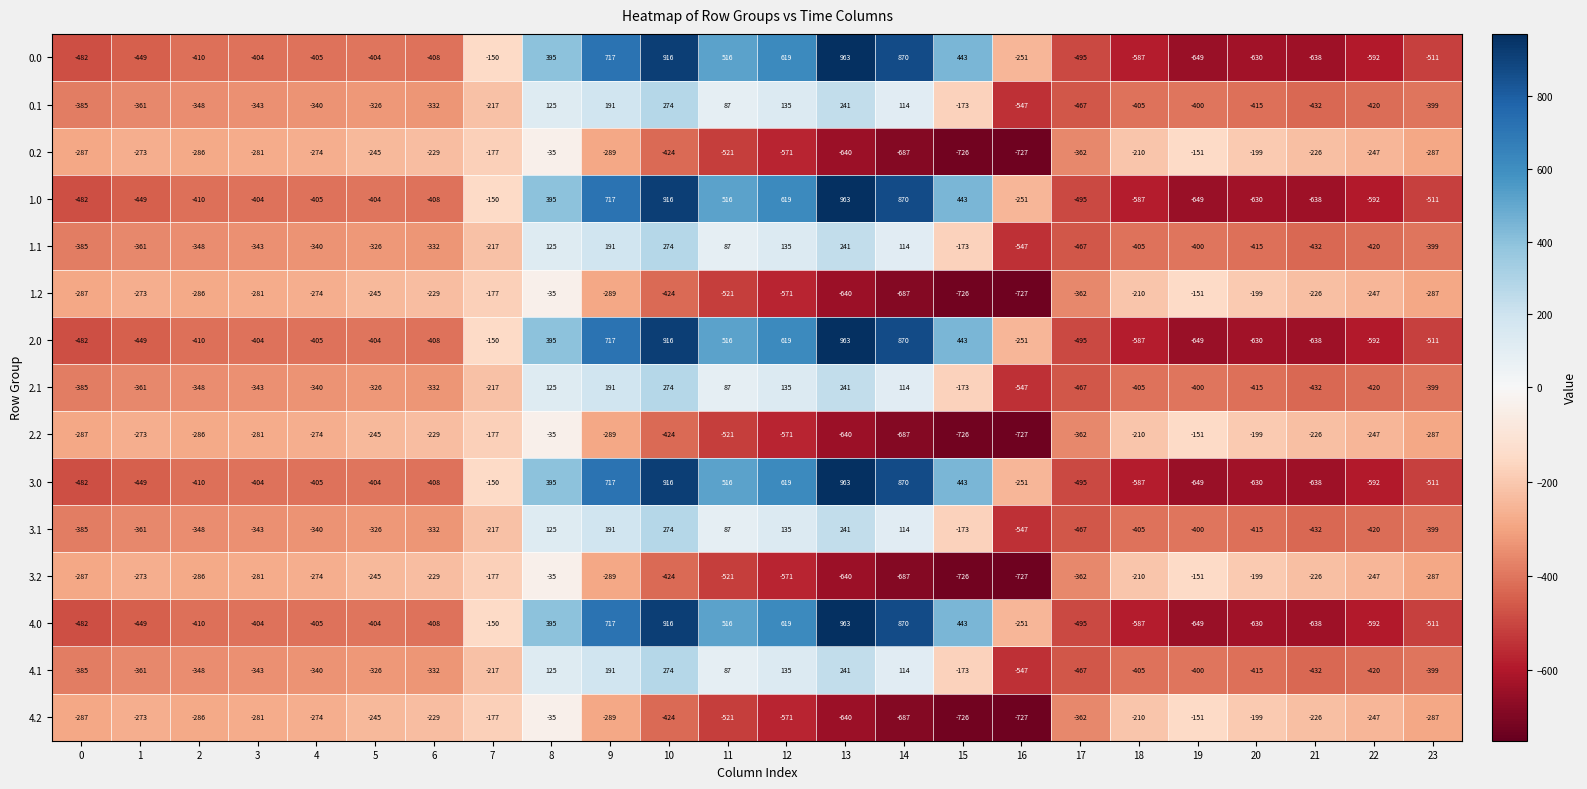

What is the total value across all series at 6?

-4845